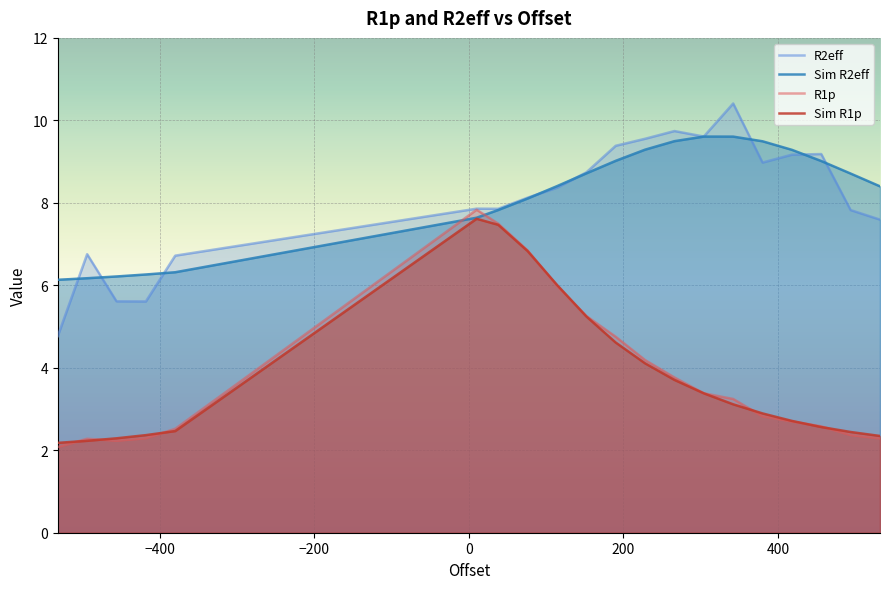

Does the chart display data point markers on the line(s)?

No